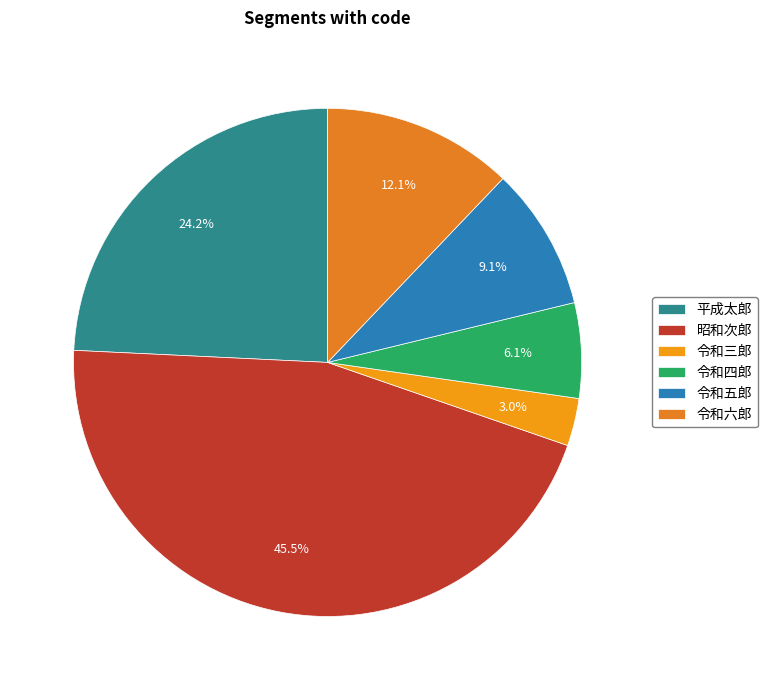

Is it true that 令和六郎 is 22% of the pie?

False